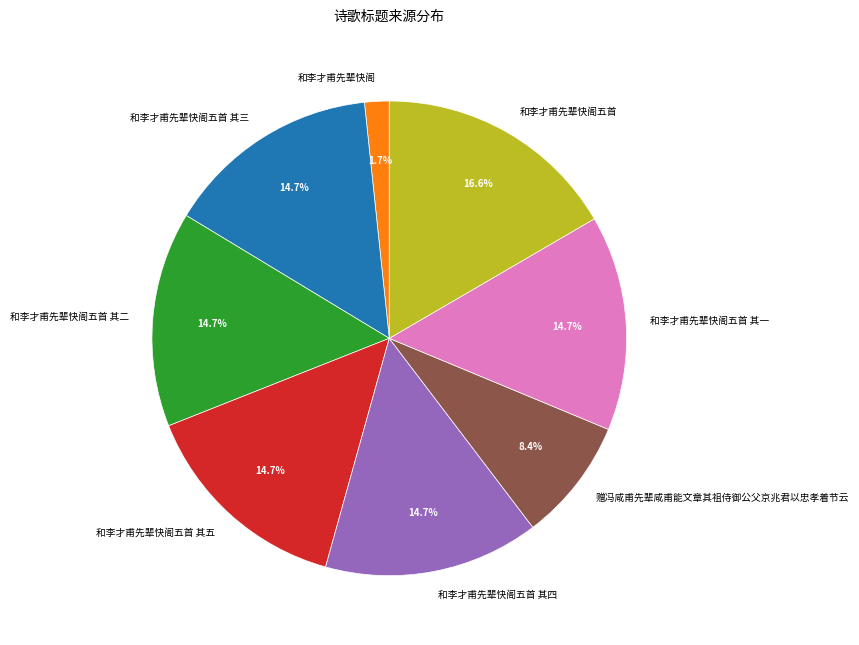

Is 和李才甫先辈快阁 the majority of the pie?

No